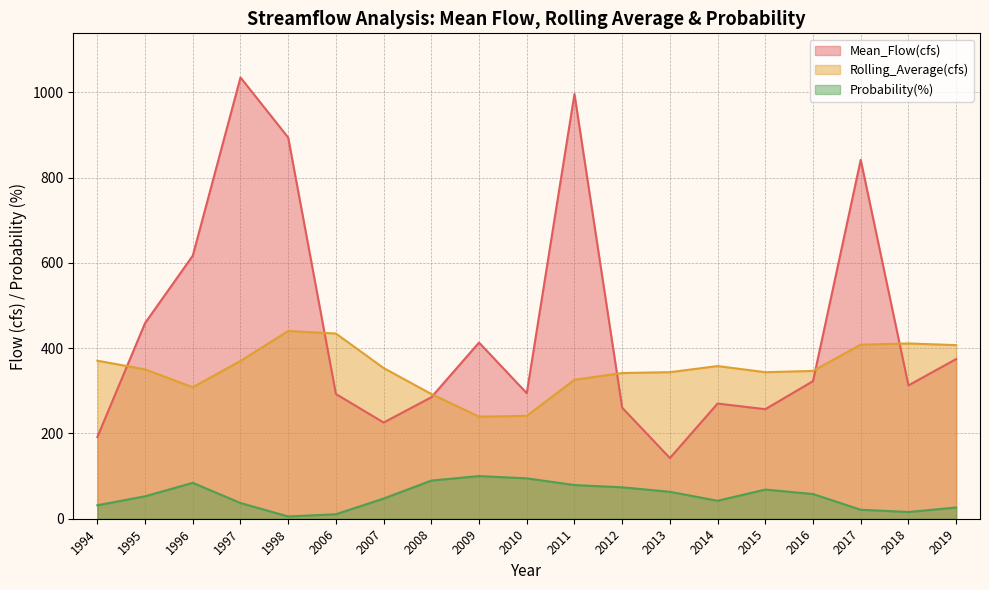

Which series has the largest total across all categories?

Mean_Flow(cfs)